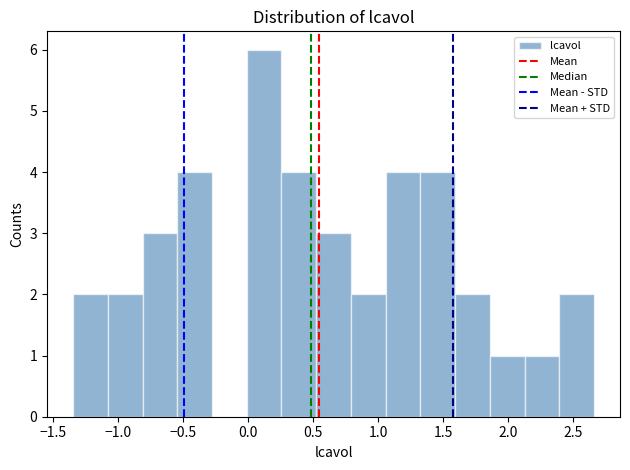

Over which range of the x-axis is the bar tallest?

0.00 to 0.25